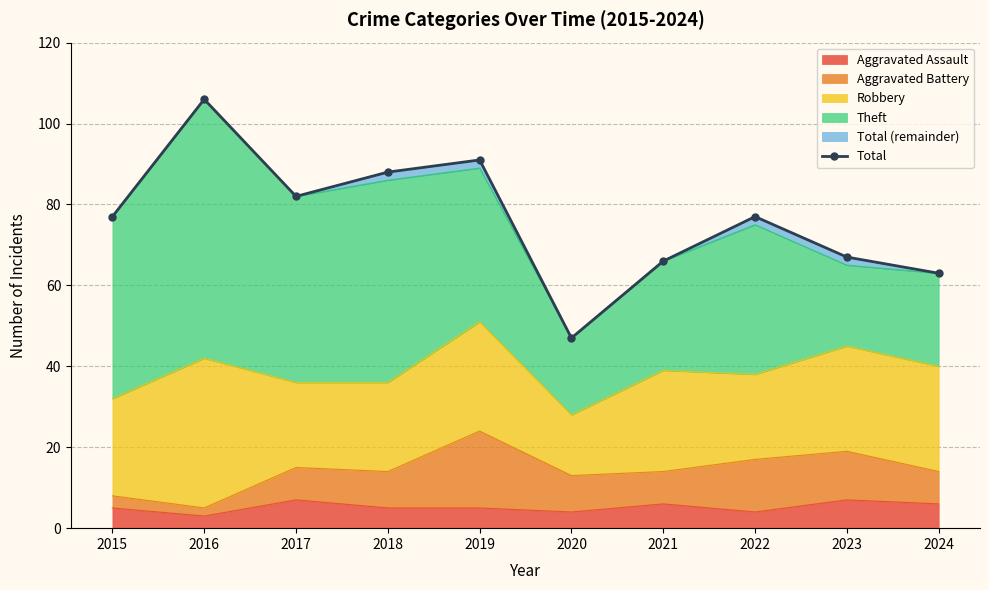

What is the difference between the maximum and minimum values?

59